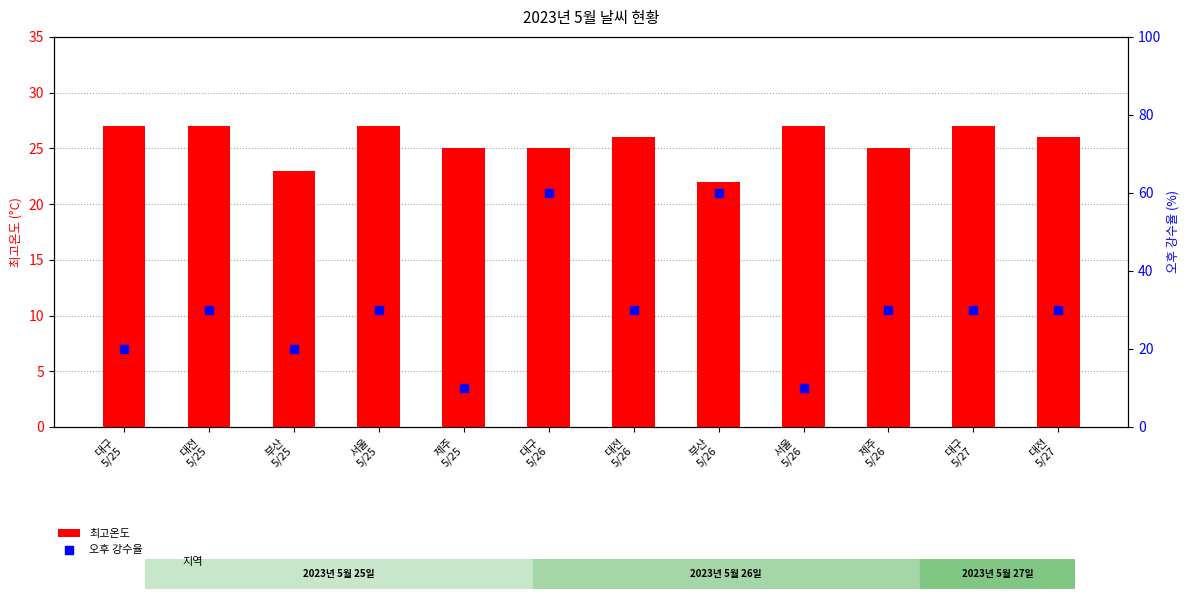

Is the value of 오후 강수율 at 대전
5/25 greater than the value of 최고온도 at 대전
5/27?

Yes